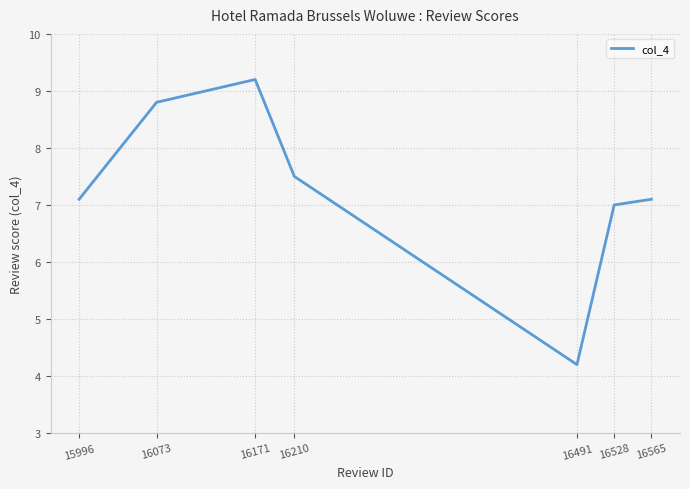

At which label is the value closest to 6?

16528